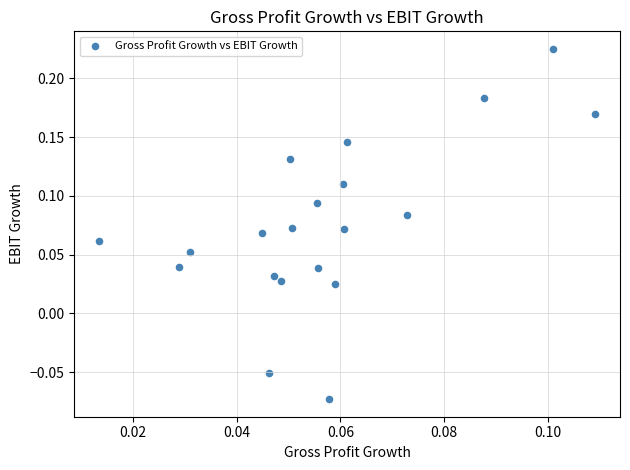

What is the range of Y values (max minus min)?

0.3